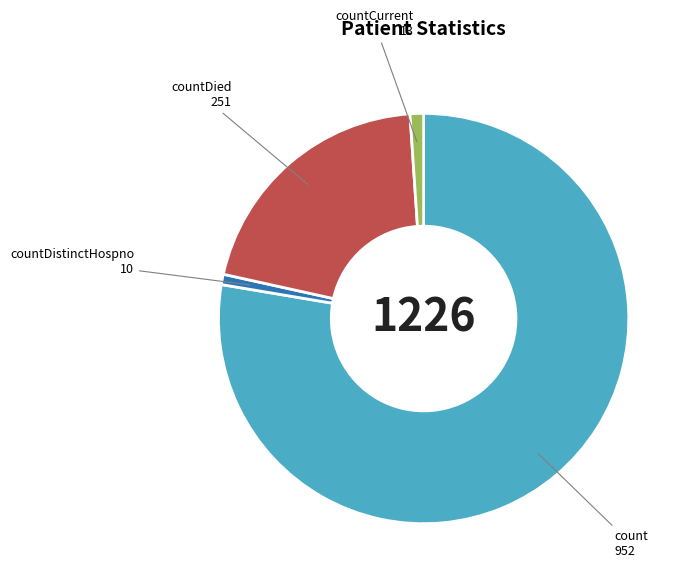

Which category has the biggest portion of the pie?

count